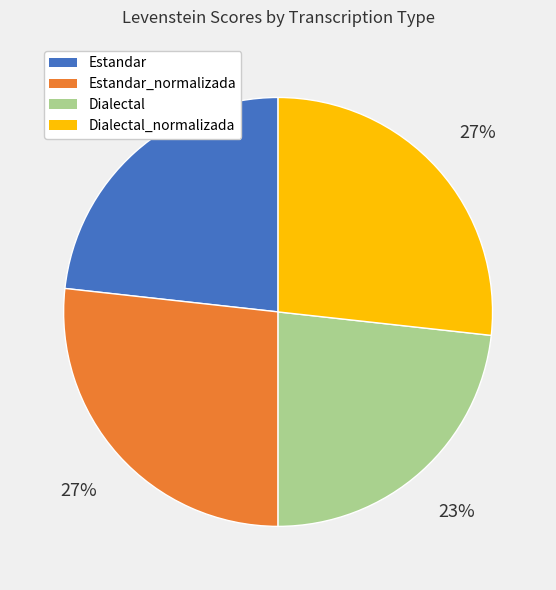

How many slices are in this pie chart?

4